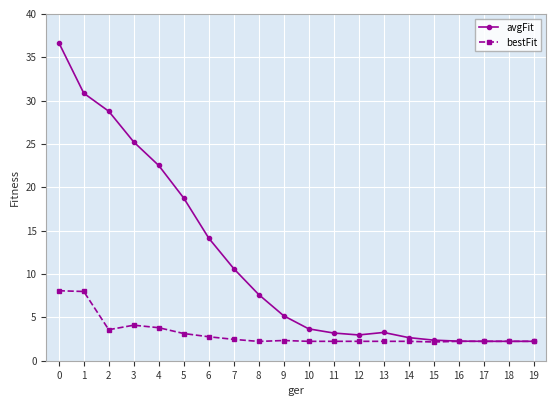

True or false: avgFit has a value of 3.2 at 11.

True